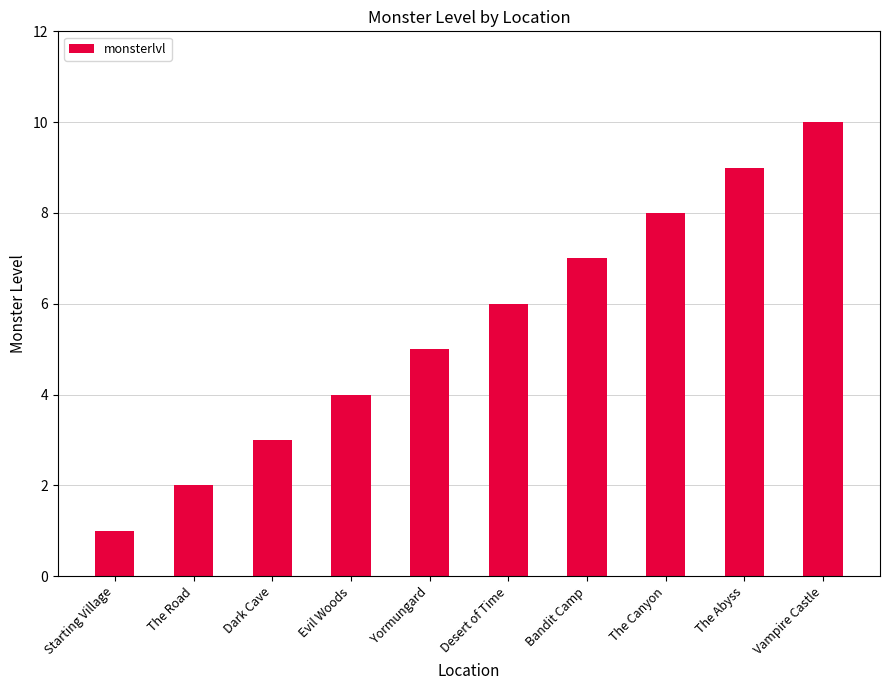

Read the value at The Abyss.

9